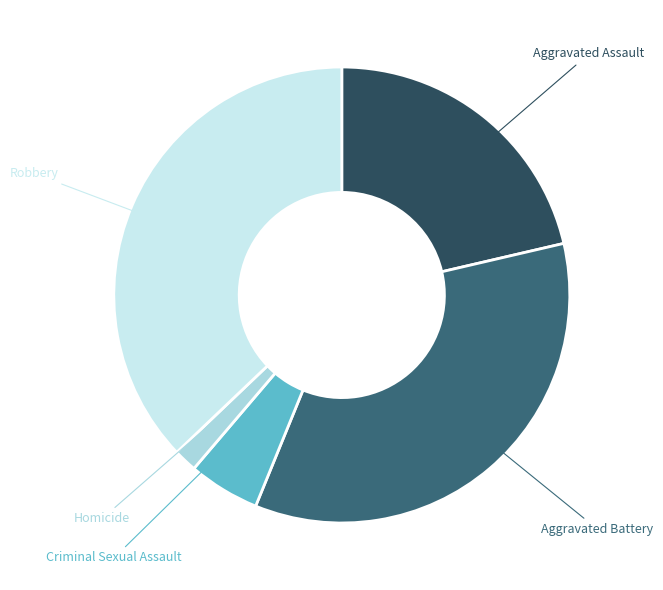

Which has a higher value, Aggravated Assault or Aggravated Battery?

Aggravated Battery